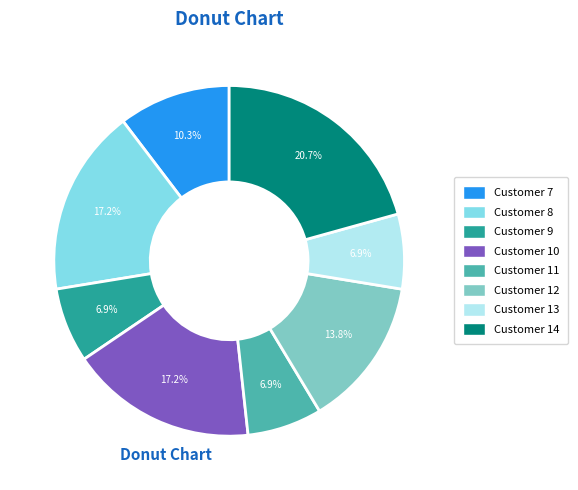

What percentage is the Customer 12 slice, to the nearest percent?

14%